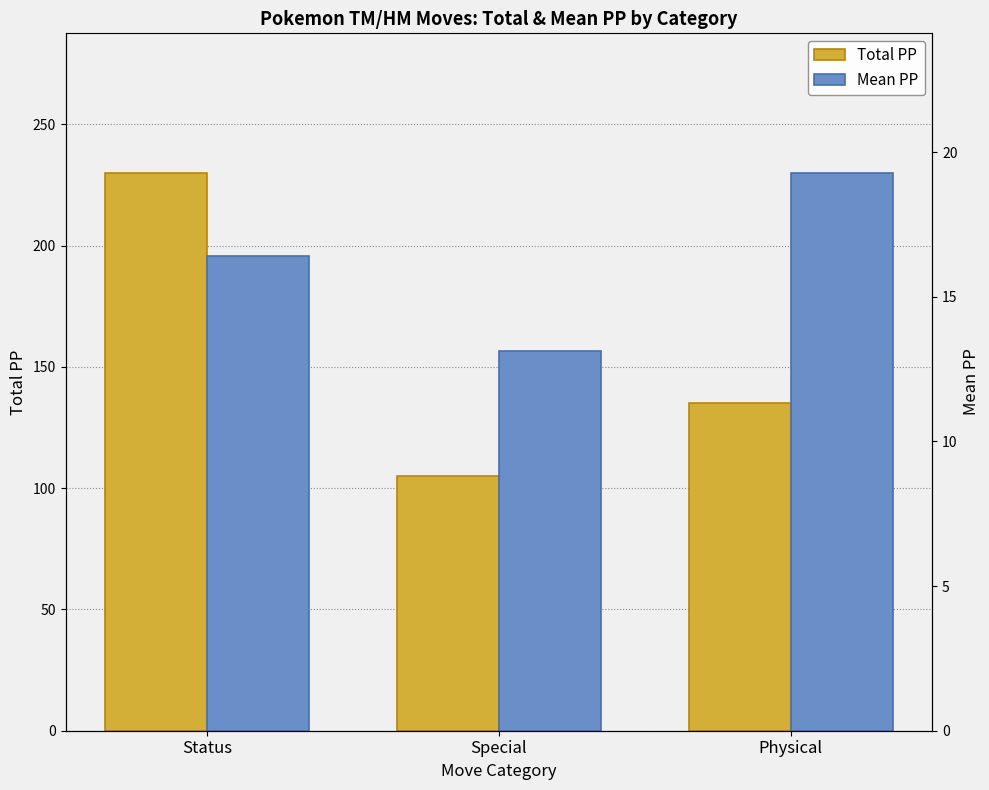

How many distinct data groups are displayed?

2